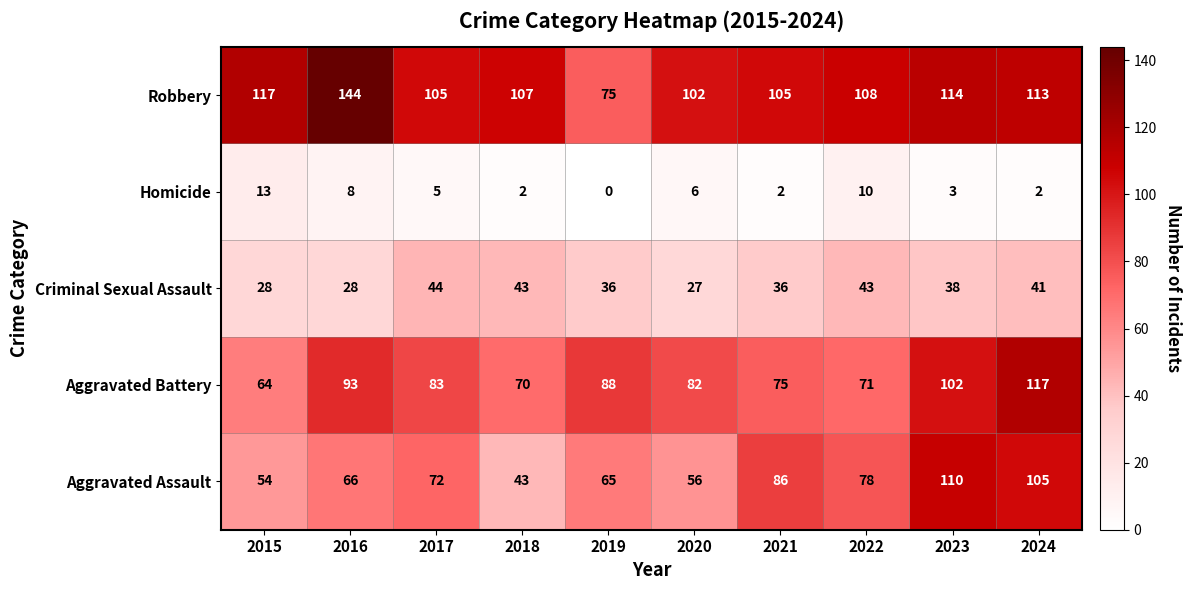

At which category does the chart reach its minimum across all series?

2019